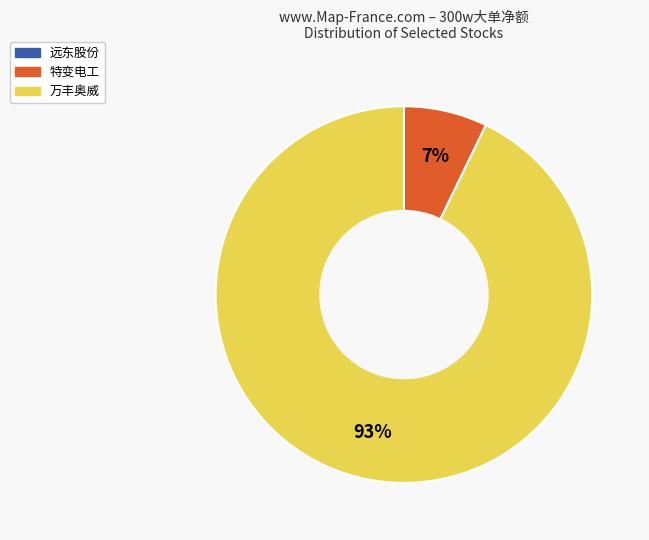

Which category has the biggest portion of the pie?

万丰奥威